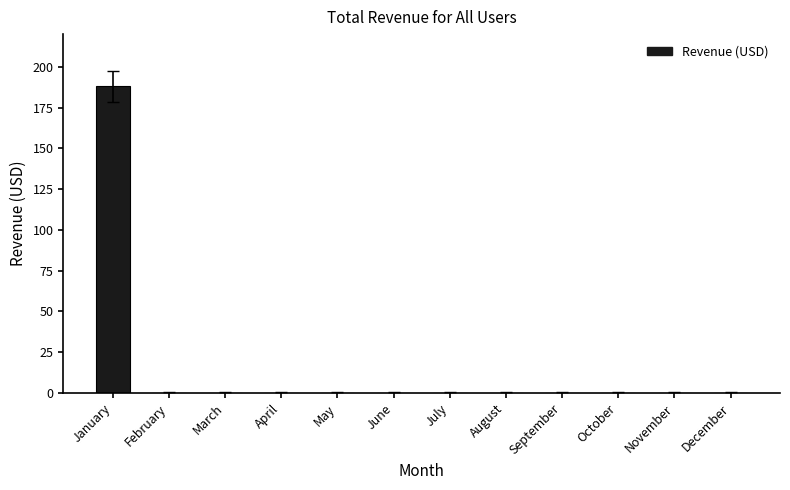

What is the greatest value displayed?

188.0